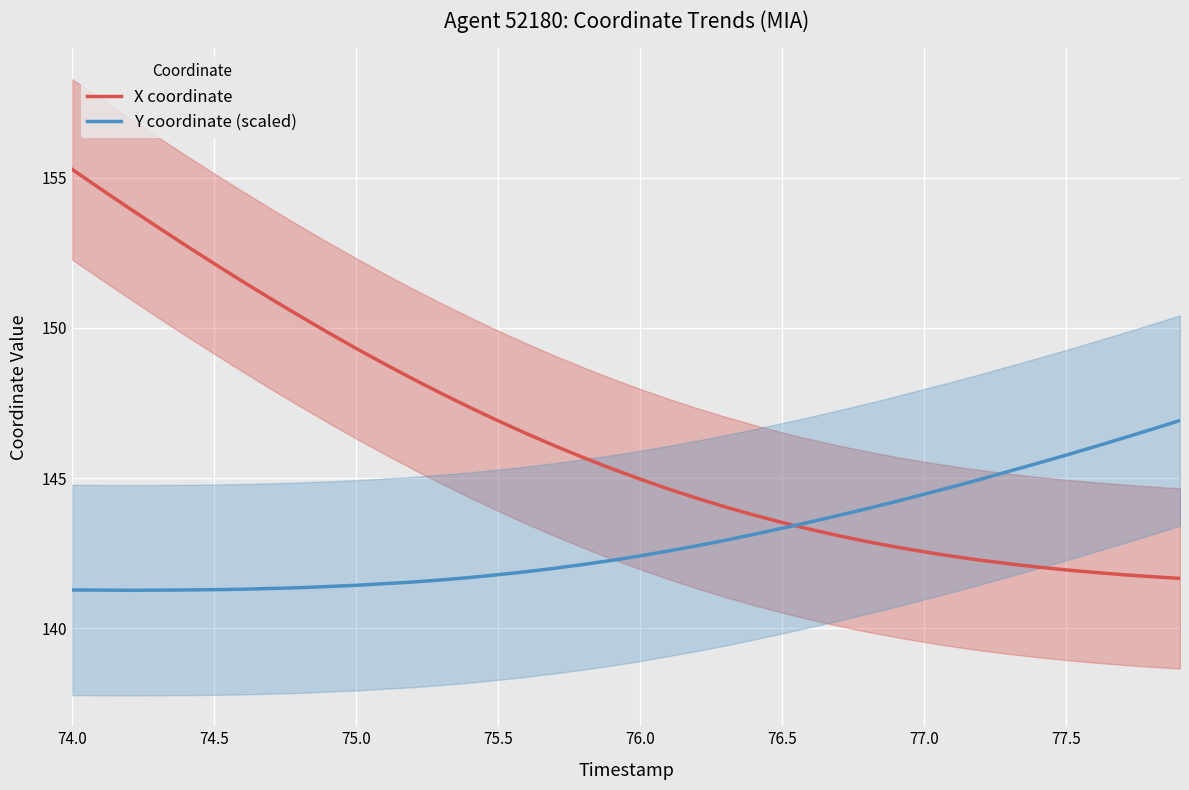

True or false: X coordinate and Y coordinate (scaled) intersect in this chart.

True